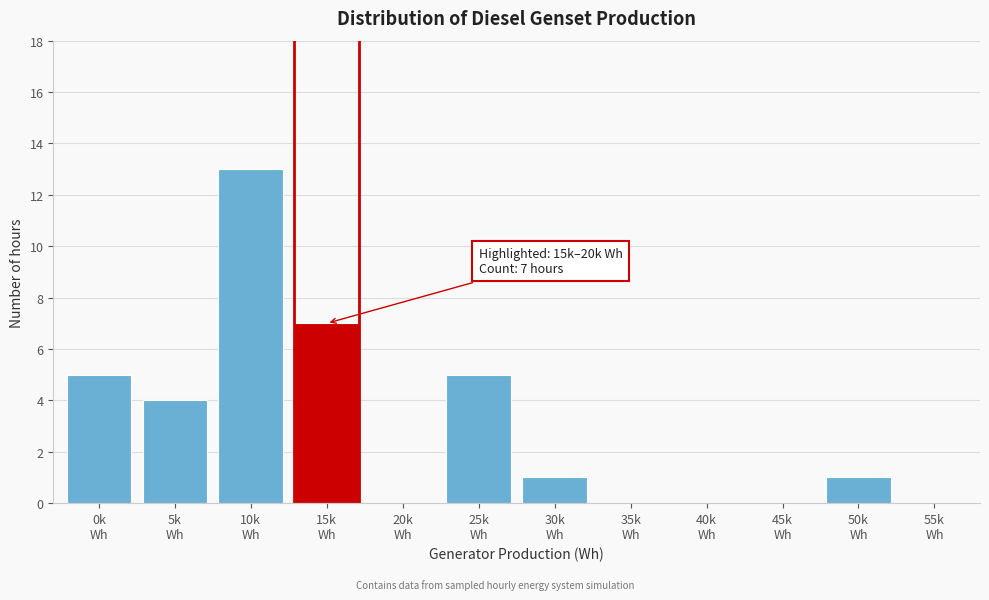

What is the sum of all values?

36